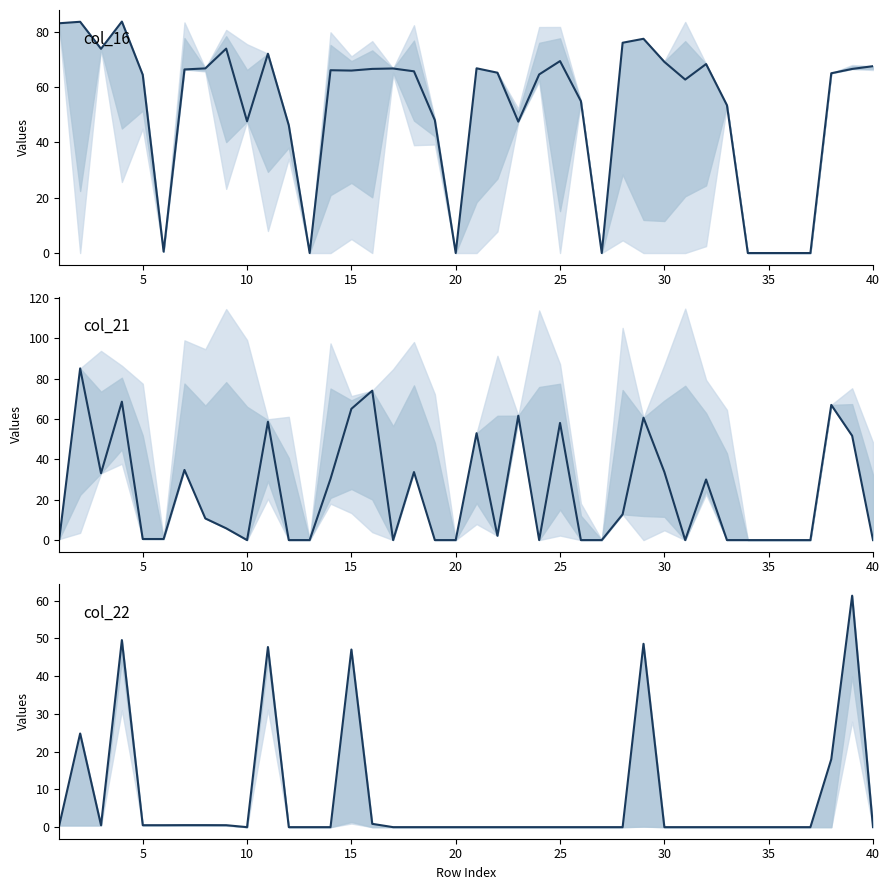

Is the value of col_16 at 34 greater than the value of col_21 at 35?

No